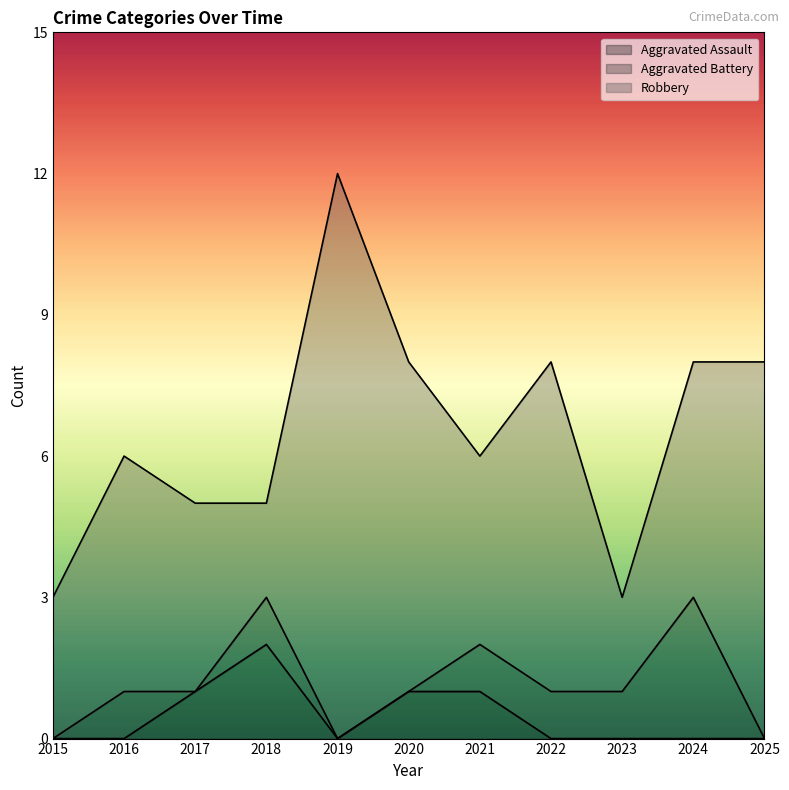

What is the spread (max minus min) of values at 2017?

4